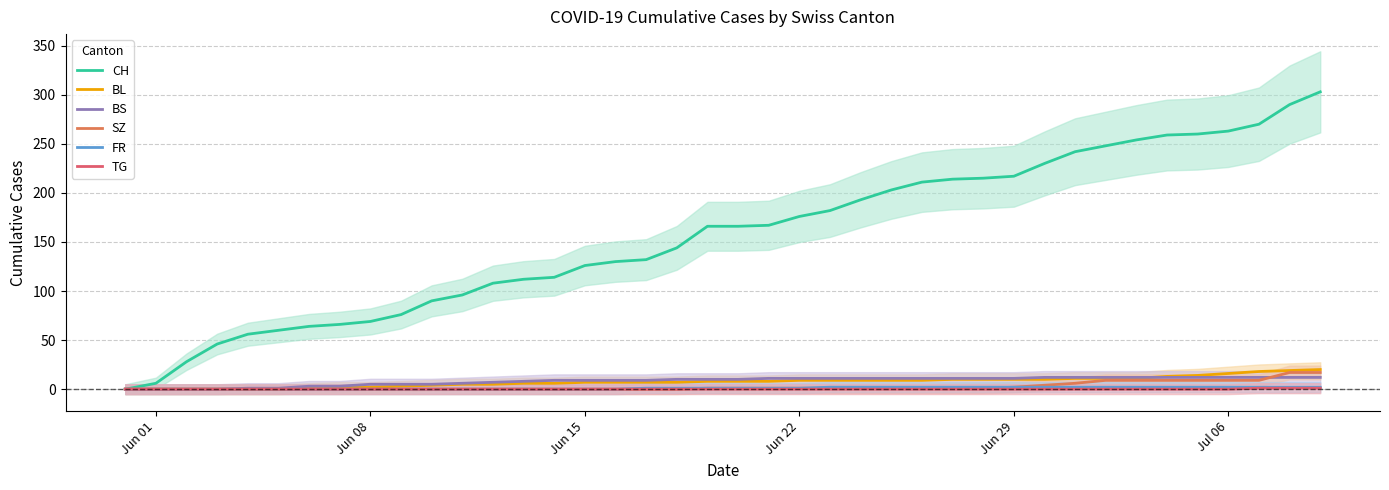

What is the highest value of the BL series?

20